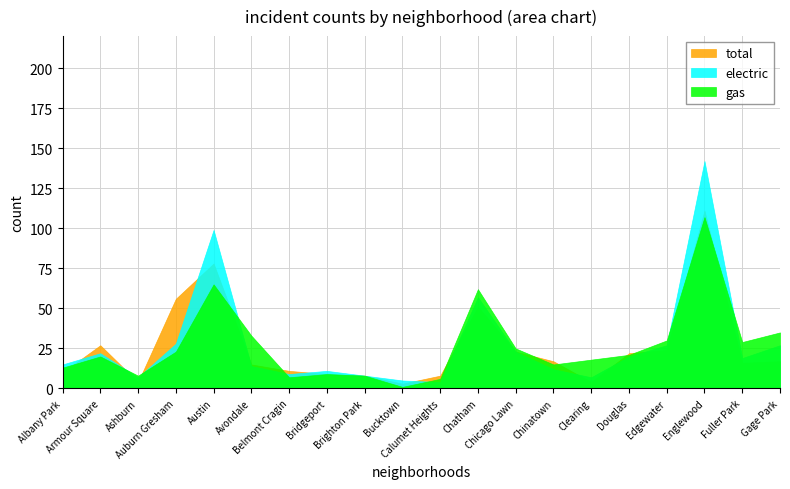

How many interior local peaks does the gas series have?

5